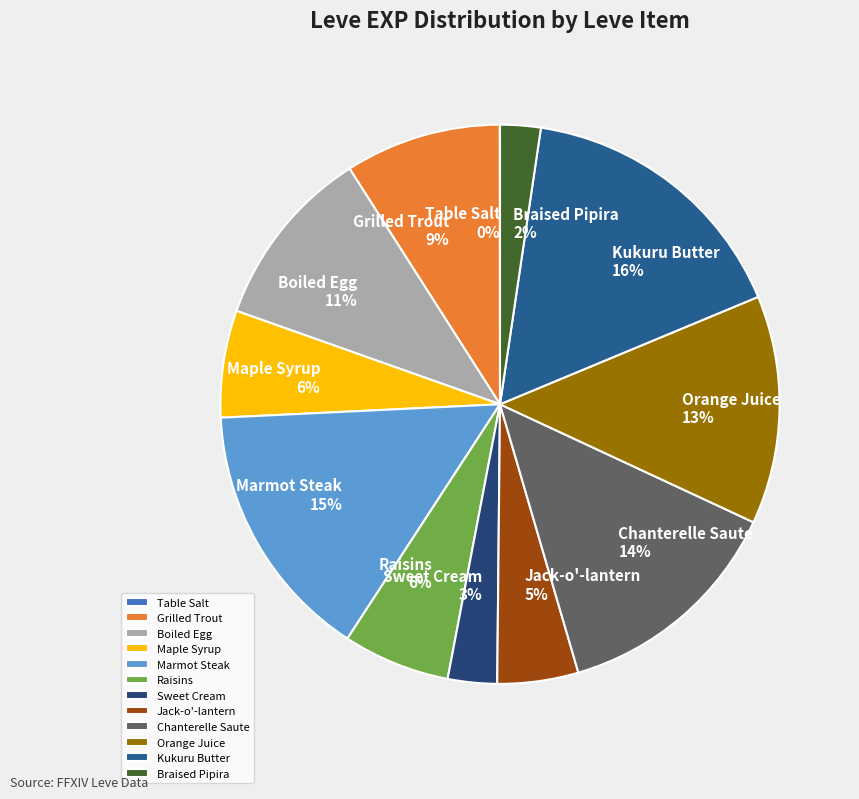

Is Braised Pipira the majority of the pie?

No